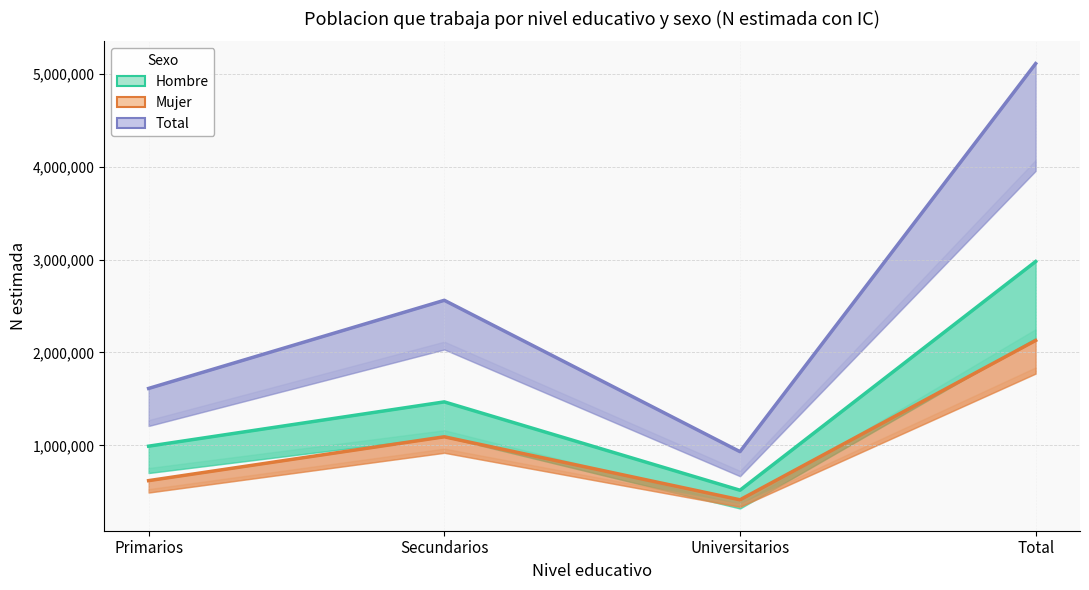

What are all the series names shown in the legend?

Hombre, Mujer, Total